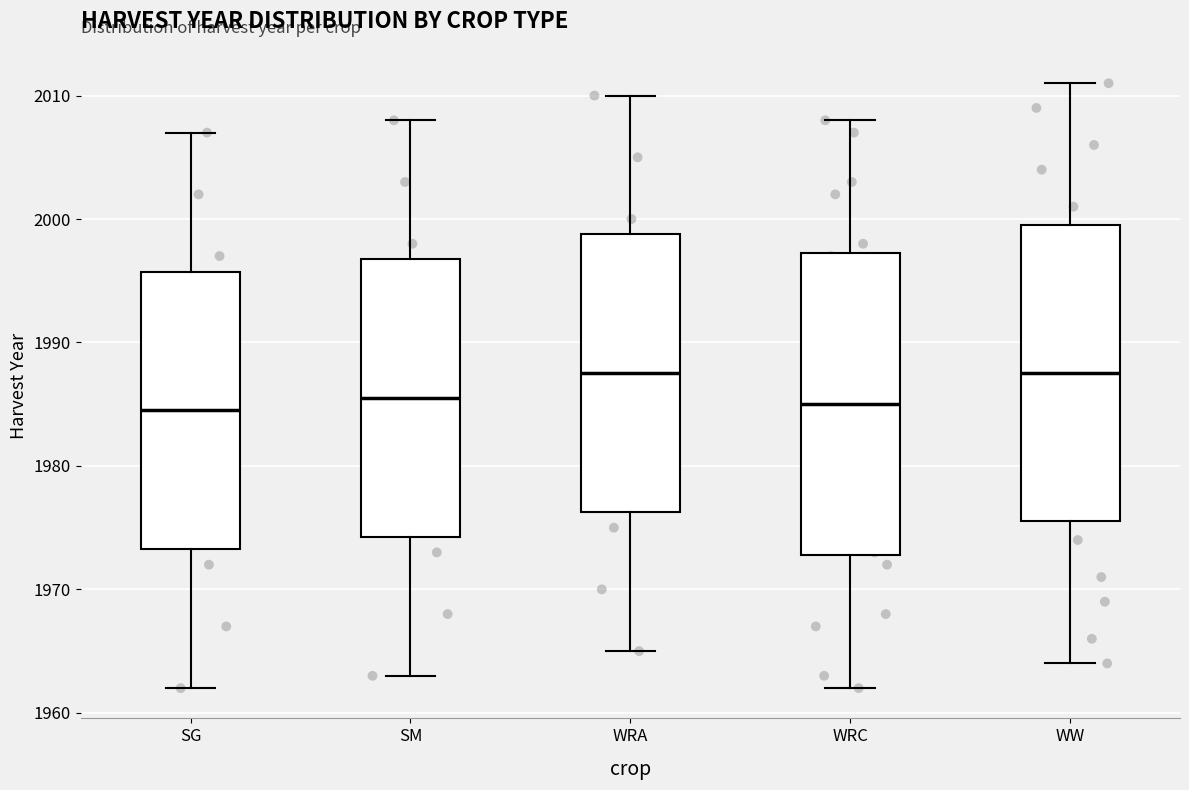

Reading left to right, read every box against the y-axis: the position of its median line, the range the box covers, and the ends of its whiskers. The values are not printed on the chart, so give them approximately, as read against the axis.

SG: median 1985, box 1973 to 1996, whiskers 1962 to 2007
SM: median 1986, box 1974 to 1997, whiskers 1963 to 2008
WRA: median 1988, box 1976 to 1999, whiskers 1965 to 2010
WRC: median 1985, box 1973 to 1997, whiskers 1962 to 2008
WW: median 1988, box 1976 to 2000, whiskers 1964 to 2011